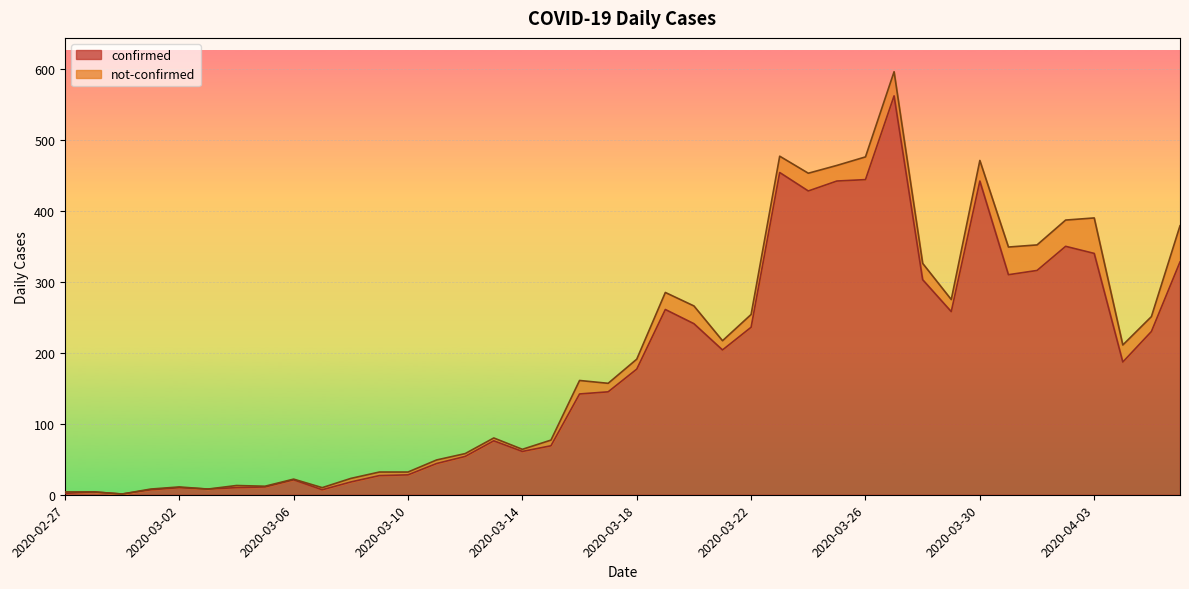

Rank the categories by value from highest to lowest.

2020-03-27, 2020-03-23, 2020-03-26, 2020-03-25, 2020-03-30, 2020-03-24, 2020-04-02, 2020-04-03, 2020-04-06, 2020-04-01, 2020-03-31, 2020-03-28, 2020-03-19, 2020-03-29, 2020-03-20, 2020-03-22, 2020-04-05, 2020-03-21, 2020-04-04, 2020-03-18, 2020-03-17, 2020-03-16, 2020-03-13, 2020-03-15, 2020-03-14, 2020-03-12, 2020-03-11, 2020-03-10, 2020-03-09, 2020-03-06, 2020-03-08, 2020-03-05, 2020-03-02, 2020-03-04, 2020-03-03, 2020-03-01, 2020-03-07, 2020-02-28, 2020-02-27, 2020-02-29